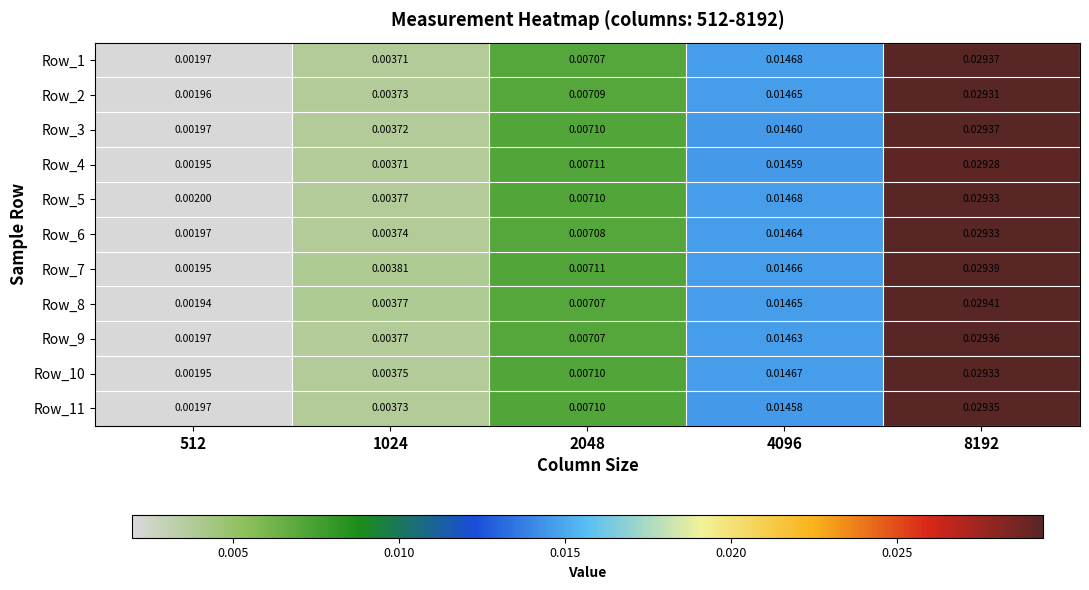

Is the value of Row_9 at 512 greater than the value of Row_11 at 1024?

No